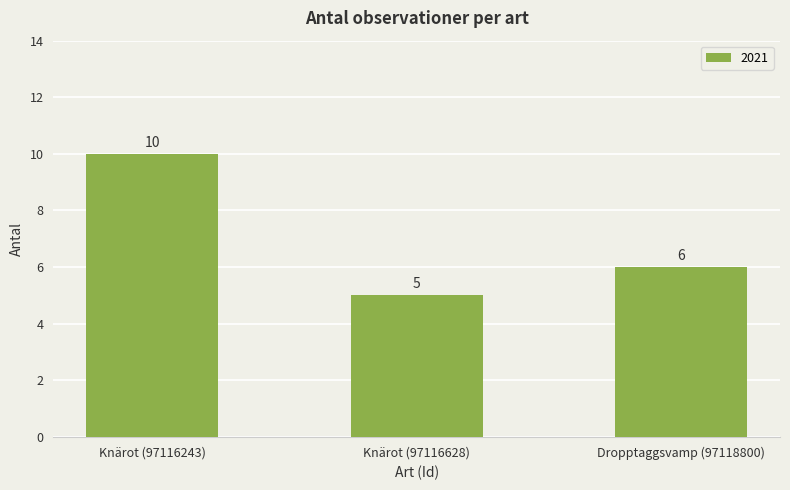

What is the change in value from Knärot (97116243) to Dropptaggsvamp (97118800)?

-4